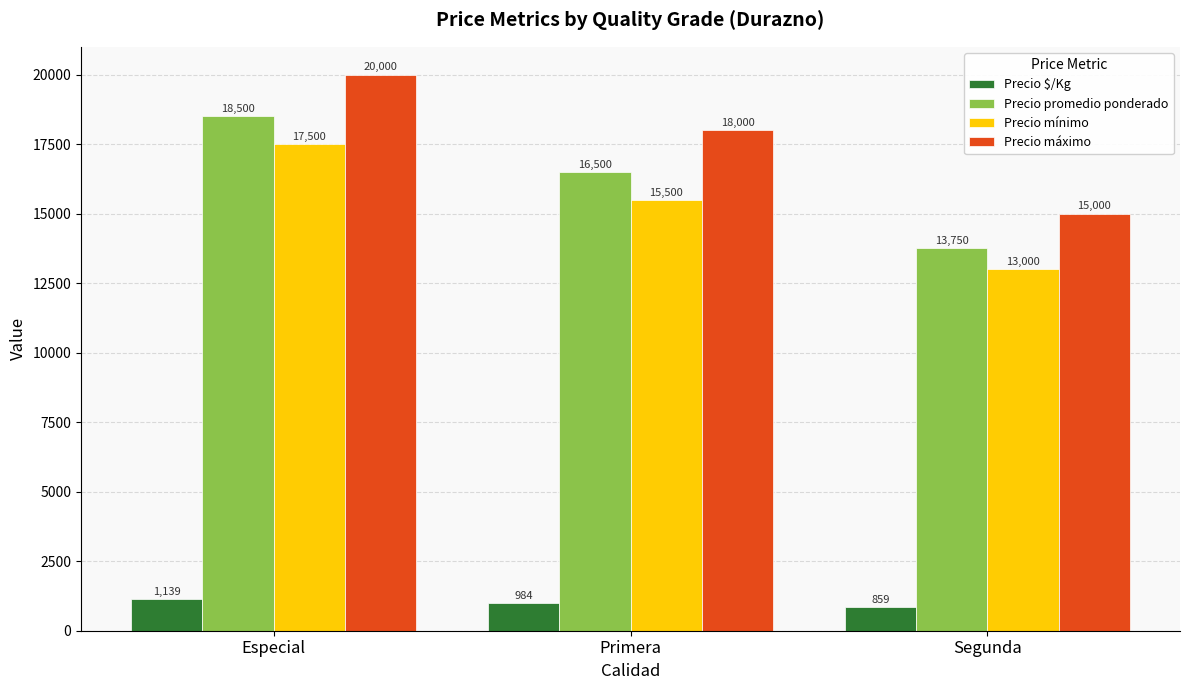

How many groups of bars are there?

3